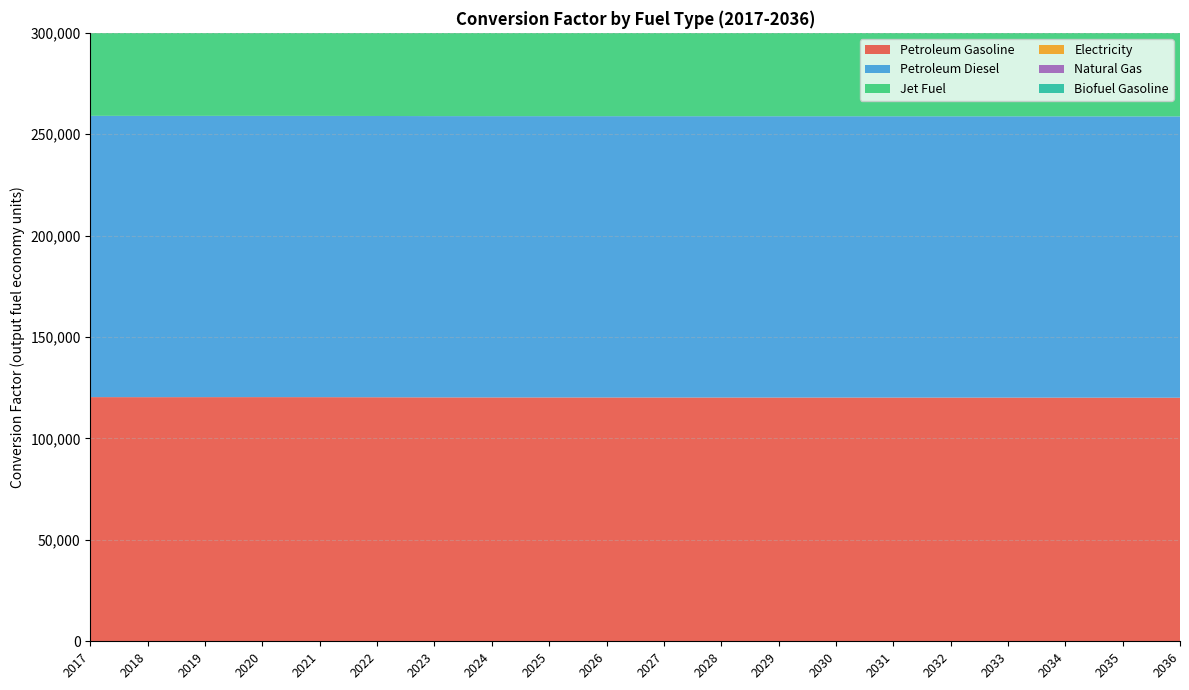

Reading left to right, what are all the values shown in this chart?

Petroleum Gasoline: 2017=120396.3	2018=120363.3	2019=120379.2	2020=120387.4	2021=120365.7	2022=120317.5	2023=120257.5	2024=120238.1	2025=120225.7	2026=120215.9	2027=120205.2	2028=120194.9	2029=120184.6	2030=120186.4	2031=120169.3	2032=120159.8	2033=120153.9	2034=120139.9	2035=120123.5	2036=120105.5
Petroleum Diesel: 2017=138690.5	2018=138690.5	2019=138690.5	2020=138690.5	2021=138690.5	2022=138690.5	2023=138690.5	2024=138690.5	2025=138690.5	2026=138690.5	2027=138690.5	2028=138690.5	2029=138690.5	2030=138690.5	2031=138690.5	2032=138690.5	2033=138690.5	2034=138690.5	2035=138690.5	2036=138690.5
Jet Fuel: 2017=135000.0	2018=135000.0	2019=135000.0	2020=135000.0	2021=135000.0	2022=135000.0	2023=135000.0	2024=135000.0	2025=135000.0	2026=135000.0	2027=135000.0	2028=135000.0	2029=135000.0	2030=135000.0	2031=135000.0	2032=135000.0	2033=135000.0	2034=135000.0	2035=135000.0	2036=135000.0
Electricity: 2017=0.0	2018=0.0	2019=0.0	2020=0.0	2021=0.0	2022=0.0	2023=0.0	2024=0.0	2025=0.0	2026=0.0	2027=0.0	2028=0.0	2029=0.0	2030=0.0	2031=0.0	2032=0.0	2033=0.0	2034=0.0	2035=0.0	2036=0.0
Natural Gas: 2017=0.0	2018=0.0	2019=0.0	2020=0.0	2021=0.0	2022=0.0	2023=0.0	2024=0.0	2025=0.0	2026=0.0	2027=0.0	2028=0.0	2029=0.0	2030=0.0	2031=0.0	2032=0.0	2033=0.0	2034=0.0	2035=0.0	2036=0.0
Biofuel Gasoline: 2017=0.0	2018=0.0	2019=0.0	2020=0.0	2021=0.0	2022=0.0	2023=0.0	2024=0.0	2025=0.0	2026=0.0	2027=0.0	2028=0.0	2029=0.0	2030=0.0	2031=0.0	2032=0.0	2033=0.0	2034=0.0	2035=0.0	2036=0.0